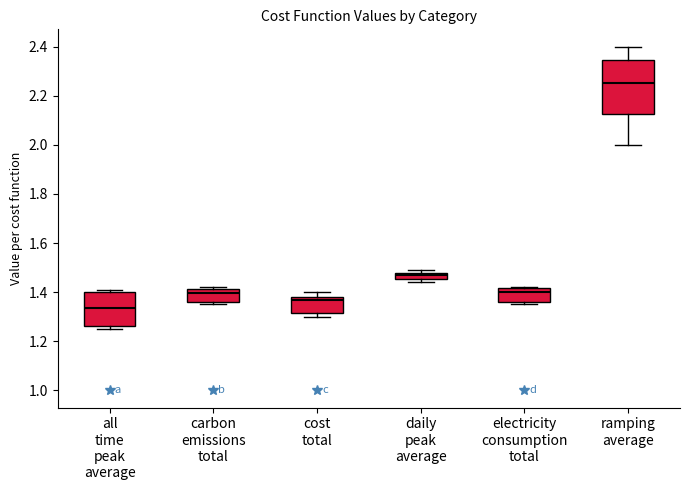

Which box has the highest median line?

ramping average